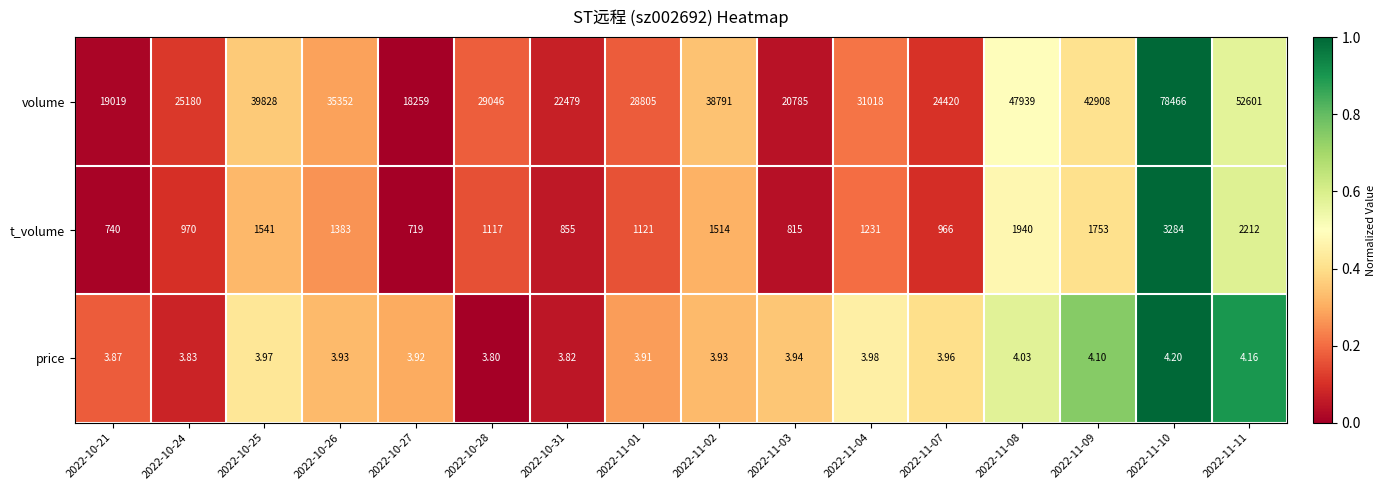

Which series has the largest range (max minus min)?

volume